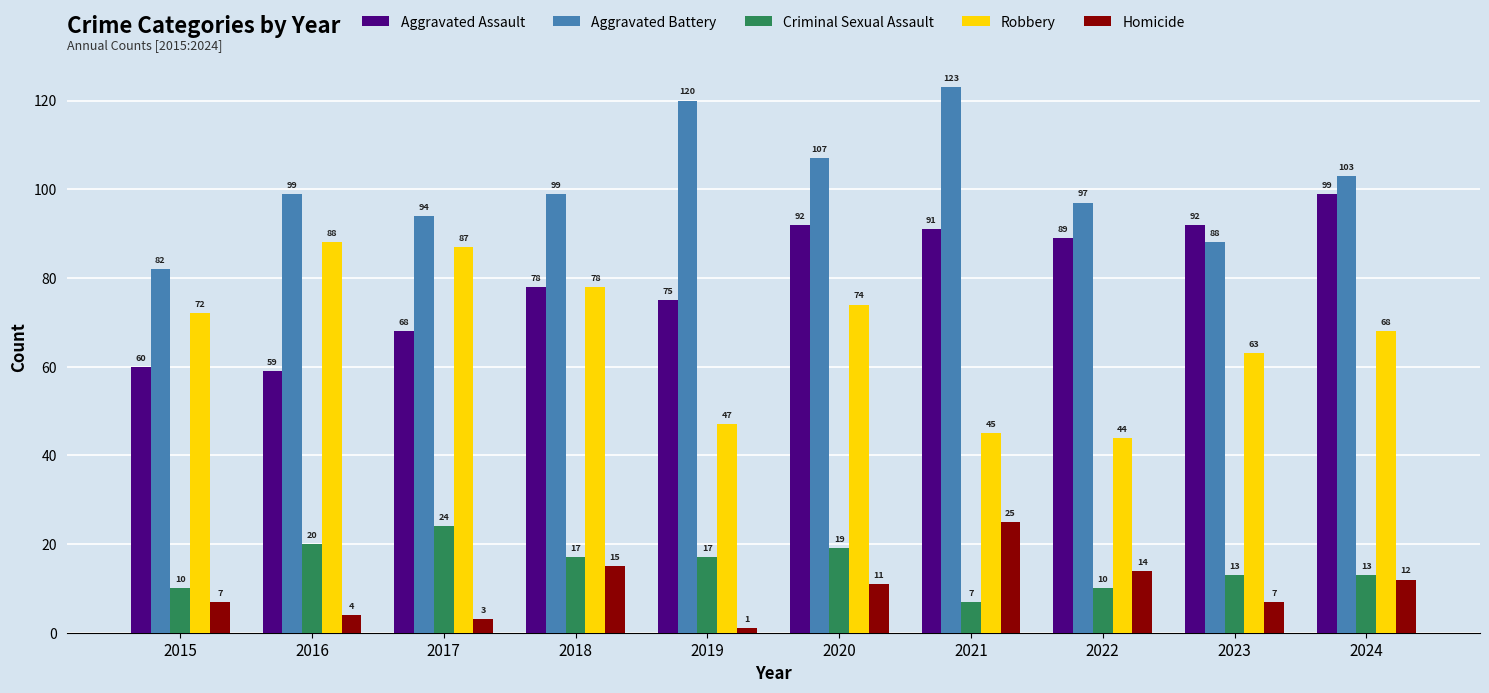

What are all the series names shown in the legend?

Aggravated Assault, Aggravated Battery, Criminal Sexual Assault, Robbery, Homicide